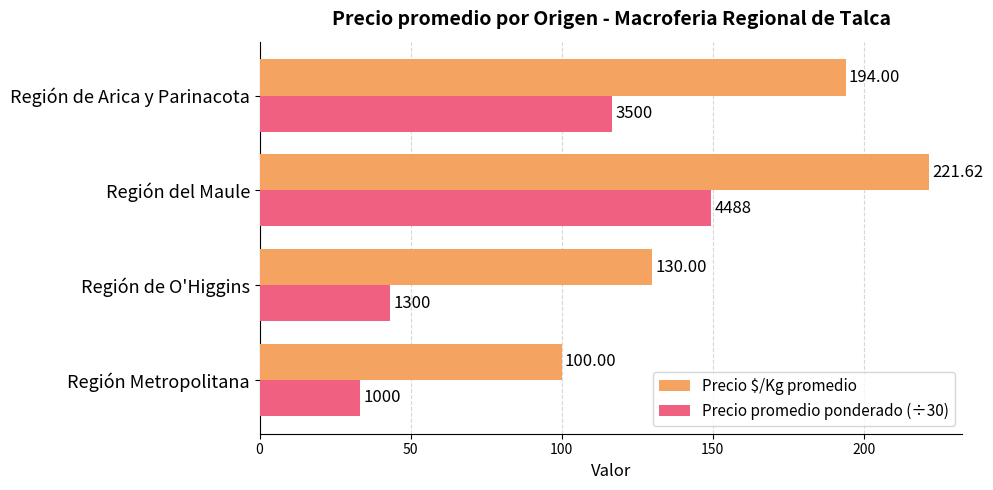

Which series has the largest total across all categories?

Precio $/Kg promedio